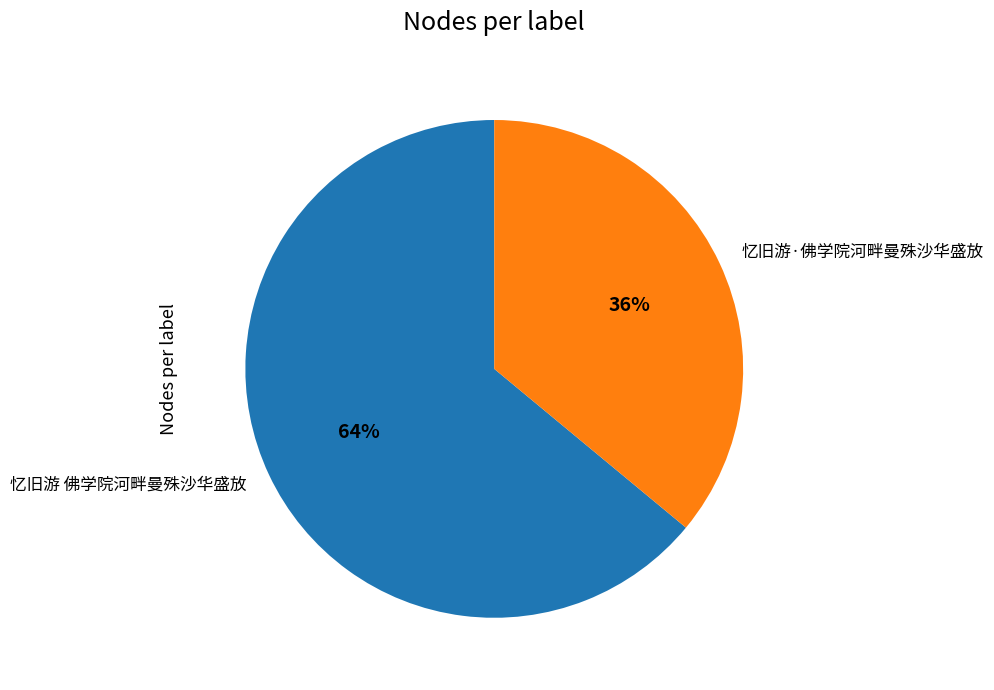

Which slice represents more than half of the pie?

忆旧游 佛学院河畔曼殊沙华盛放